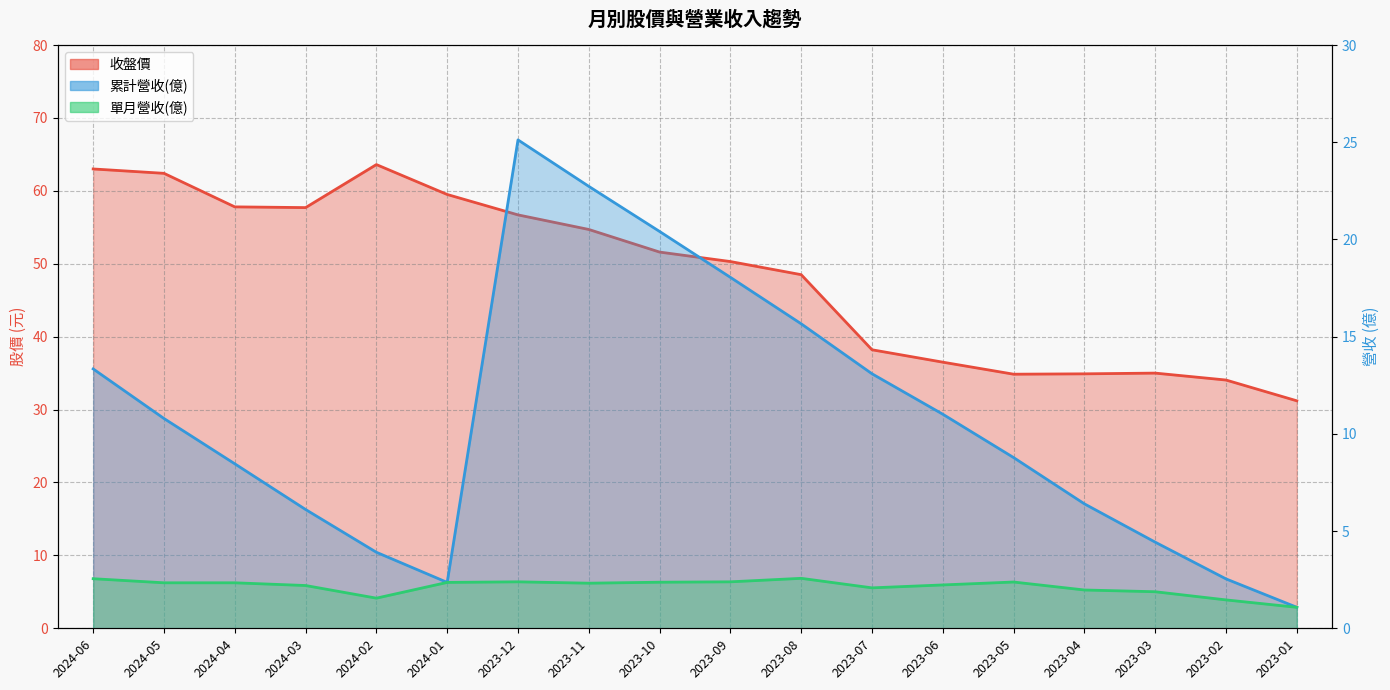

At which category does 收盤價 reach its first local valley?

2024-03